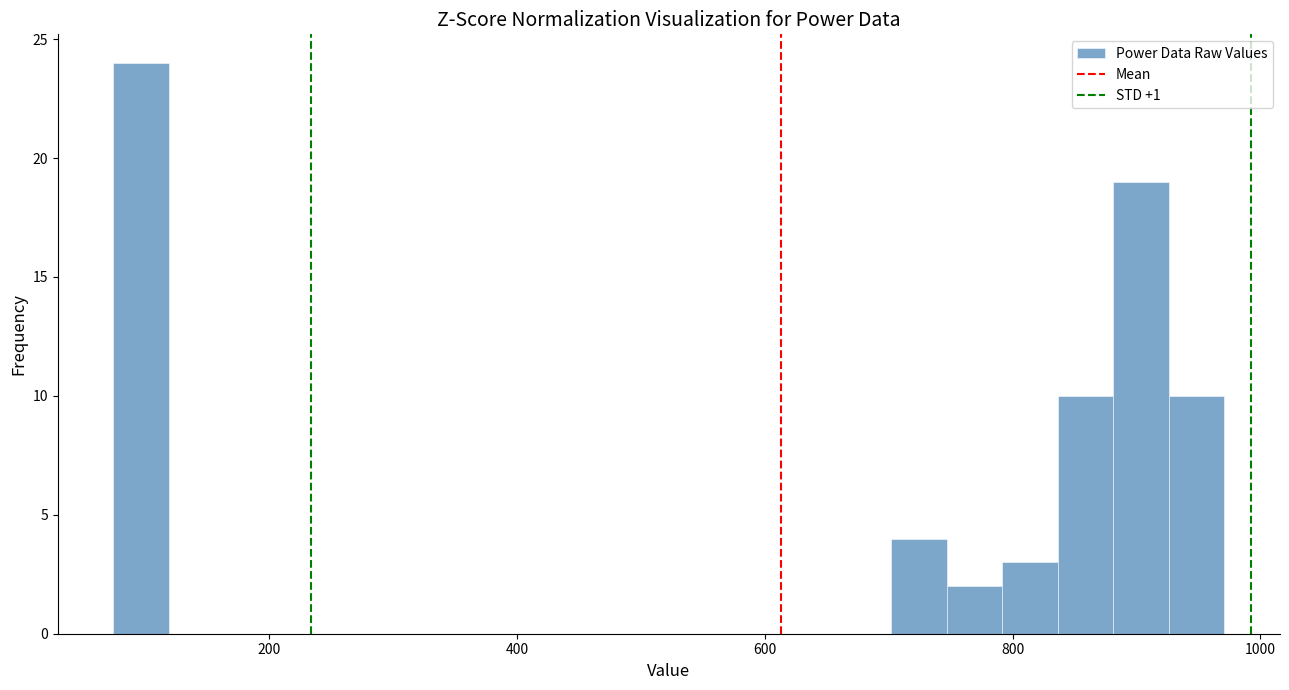

Around what value on the x-axis is the tallest bar? Give the approximate position of its centre, as read against the axis.

100